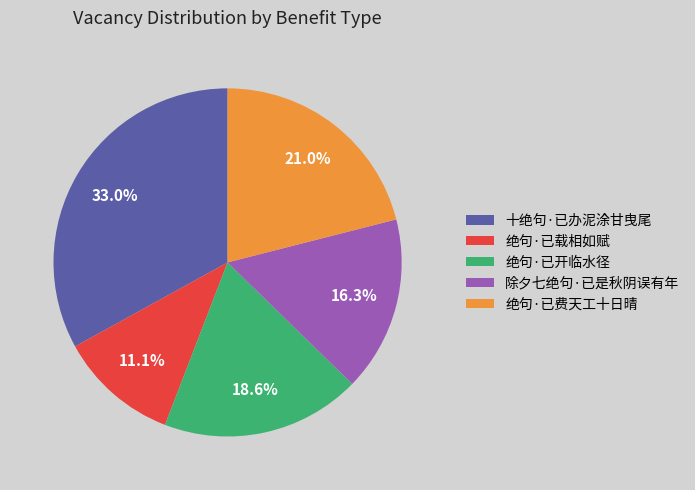

How many slices are in this pie chart?

5